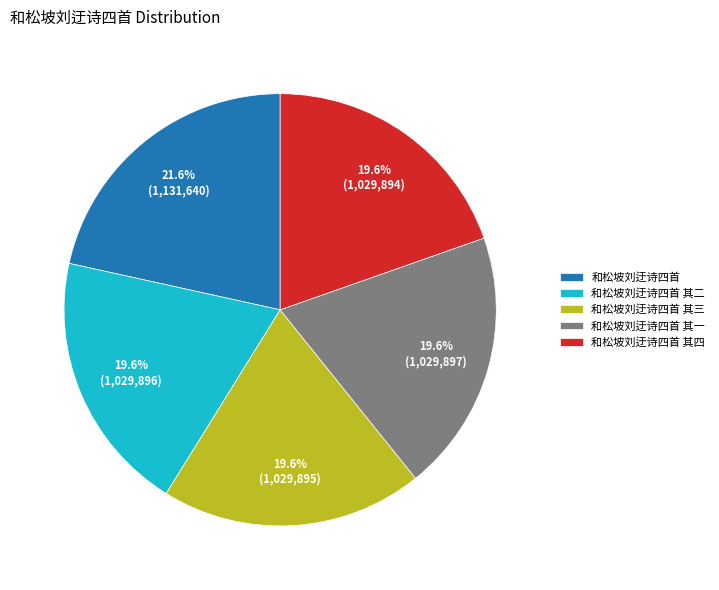

Which slice is the largest?

和松坡刘迂诗四首